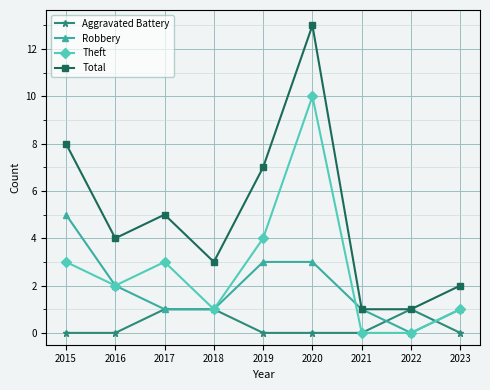

The Aggravated Battery series shows -1 at 2019. True or false?

False